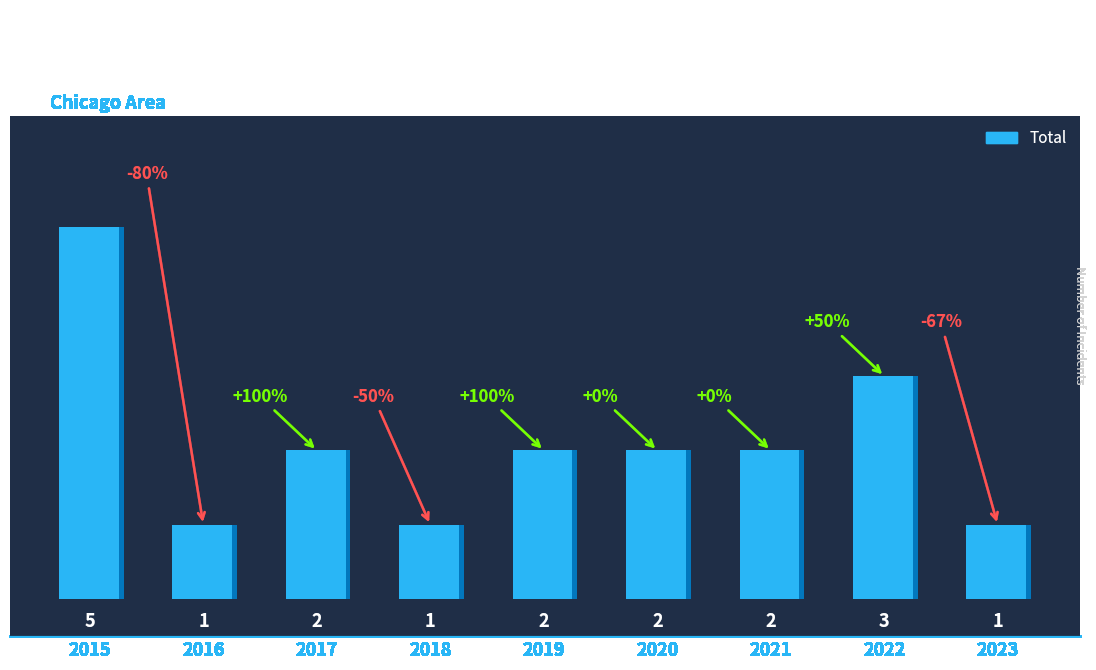

How many data points are less than 2?

3